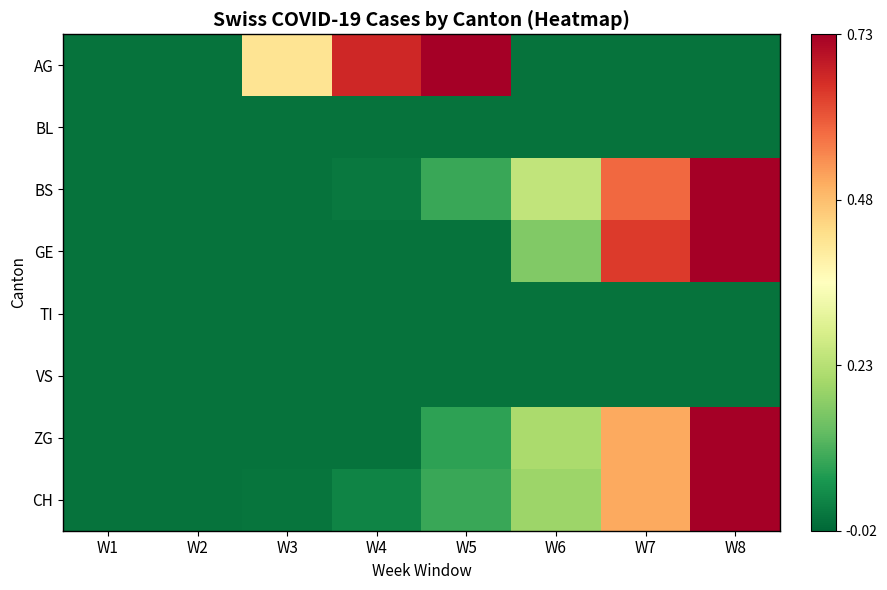

What is the spread (max minus min) of values at W8?

1.0